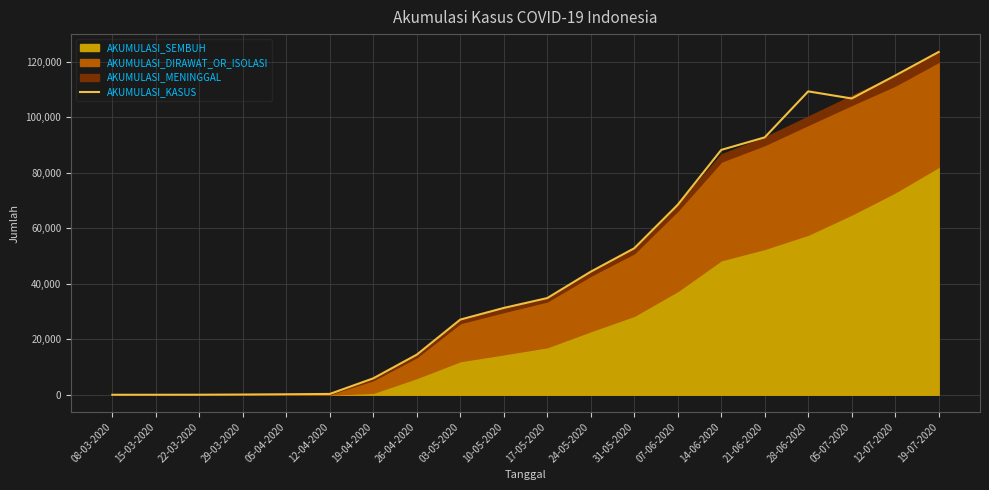

List the labels in order of value, smallest first.

08-03-2020, 15-03-2020, 22-03-2020, 29-03-2020, 05-04-2020, 12-04-2020, 19-04-2020, 26-04-2020, 03-05-2020, 10-05-2020, 17-05-2020, 24-05-2020, 31-05-2020, 07-06-2020, 14-06-2020, 21-06-2020, 05-07-2020, 28-06-2020, 12-07-2020, 19-07-2020